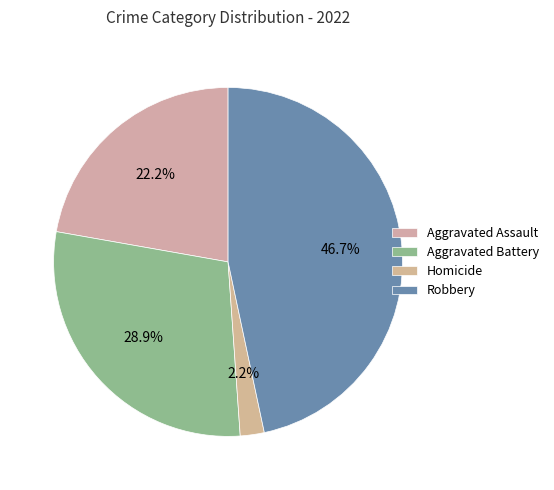

Rank the categories by value from highest to lowest.

Robbery, Aggravated Battery, Aggravated Assault, Homicide